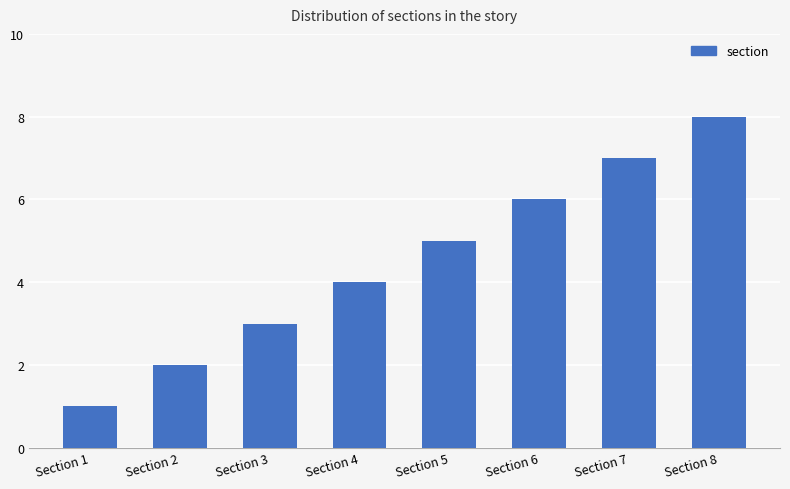

How many values are between 3 and 7?

5